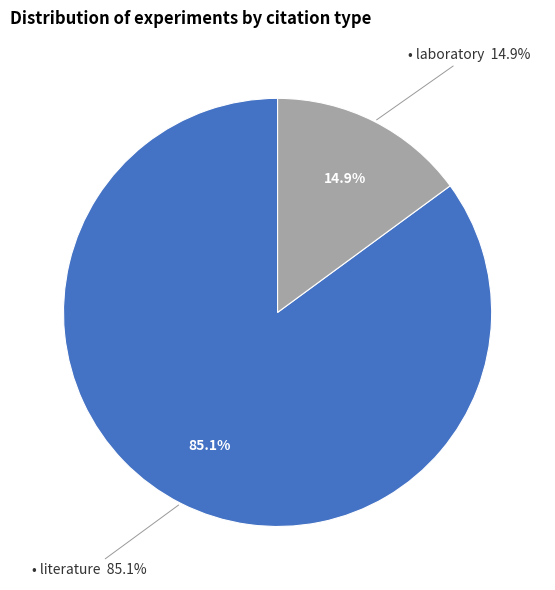

Count the number of slices in the pie.

2